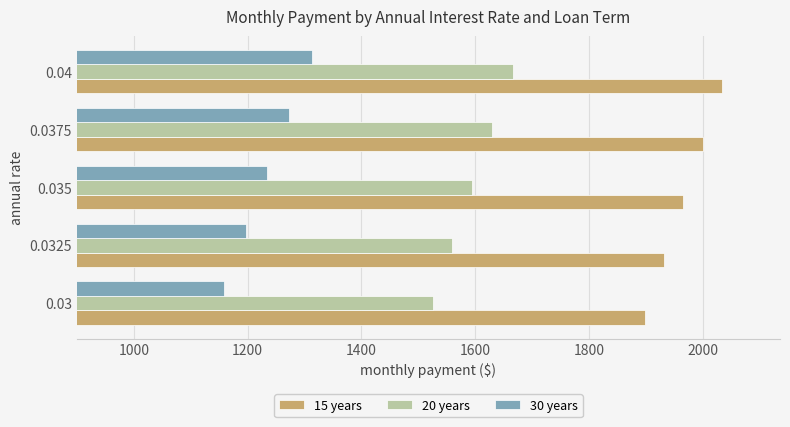

Rank the categories by 30 years value from highest to lowest.

0.04, 0.0375, 0.035, 0.0325, 0.03